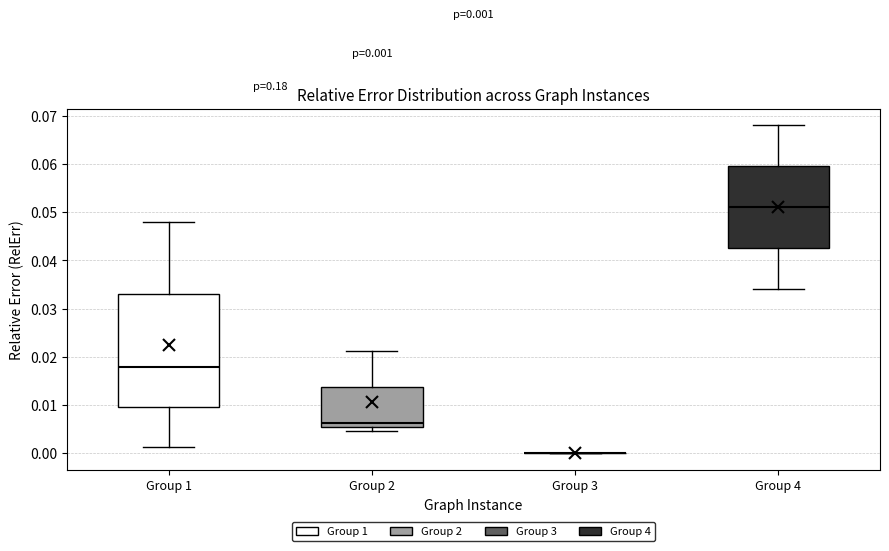

Comparing the boxes themselves (not the whiskers), which one is the tallest?

Group 1